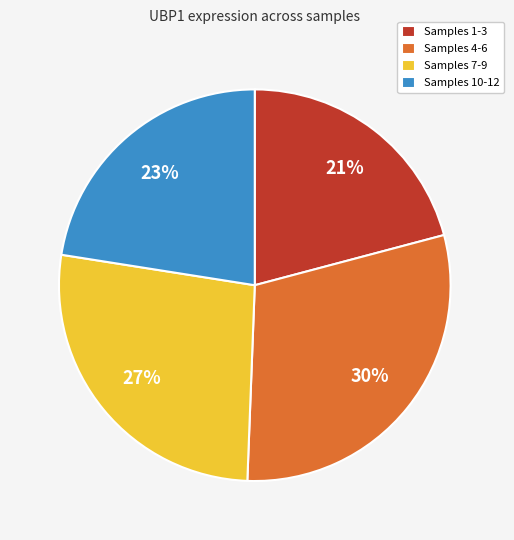

How many segments does this pie chart have?

4